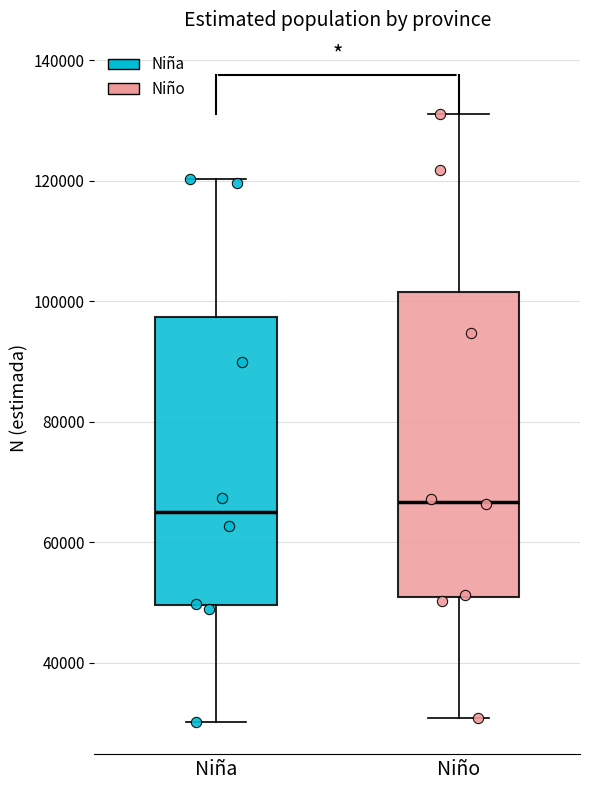

Comparing the boxes themselves (not the whiskers), which one is the tallest?

Niño